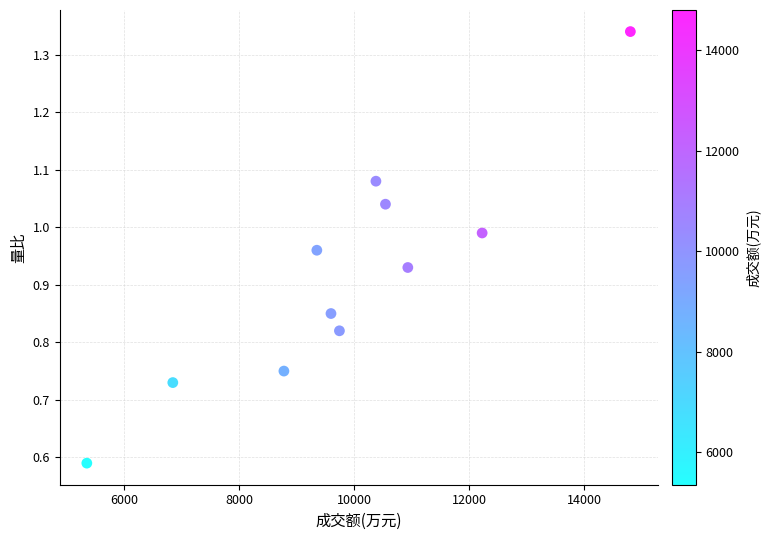

What is the range of X values (max minus min)?

9457.0